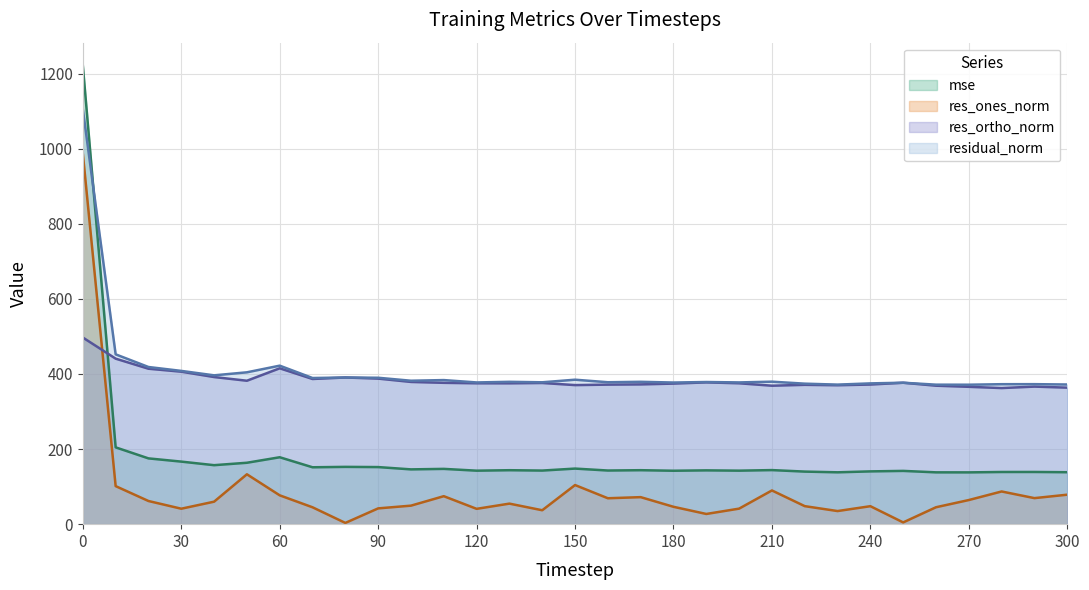

At which label is residual_norm closest to 738?

10